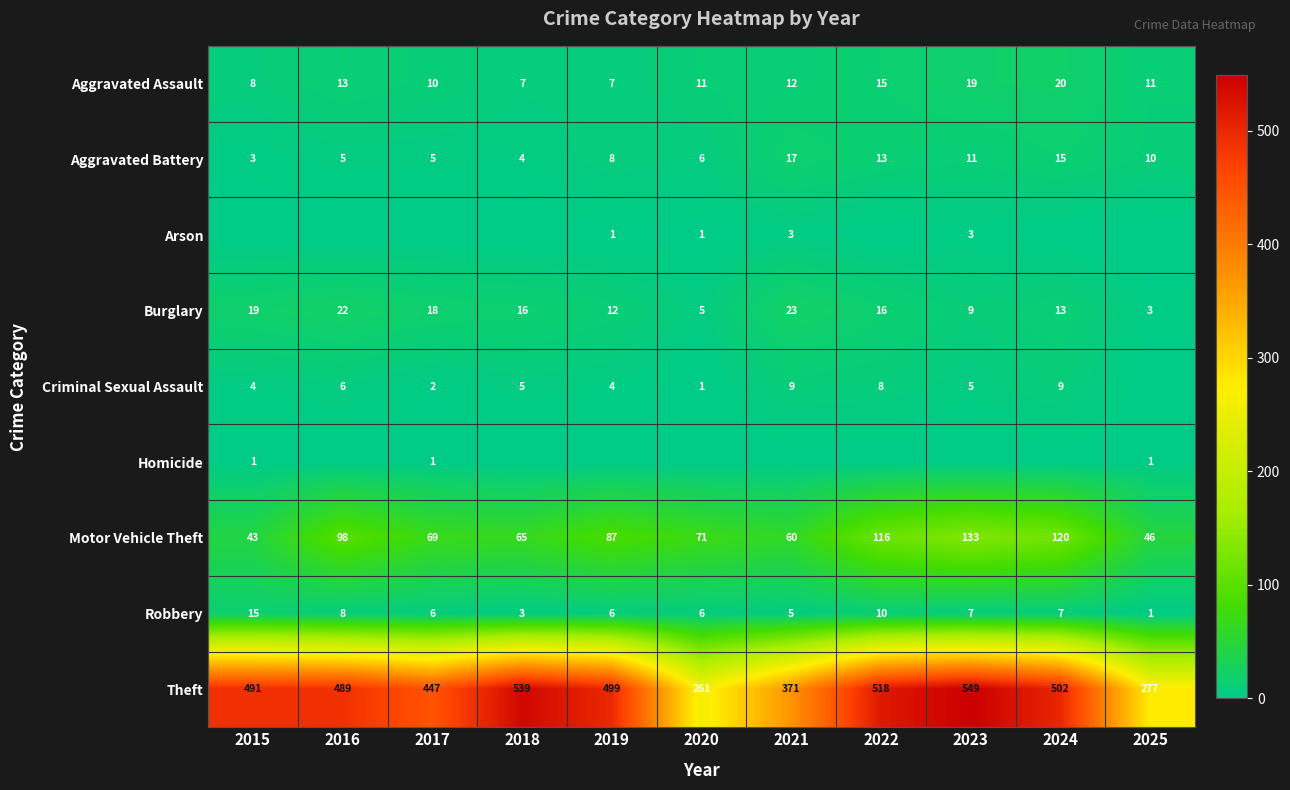

What is the difference between the maximum and minimum values in the Burglary series?

20